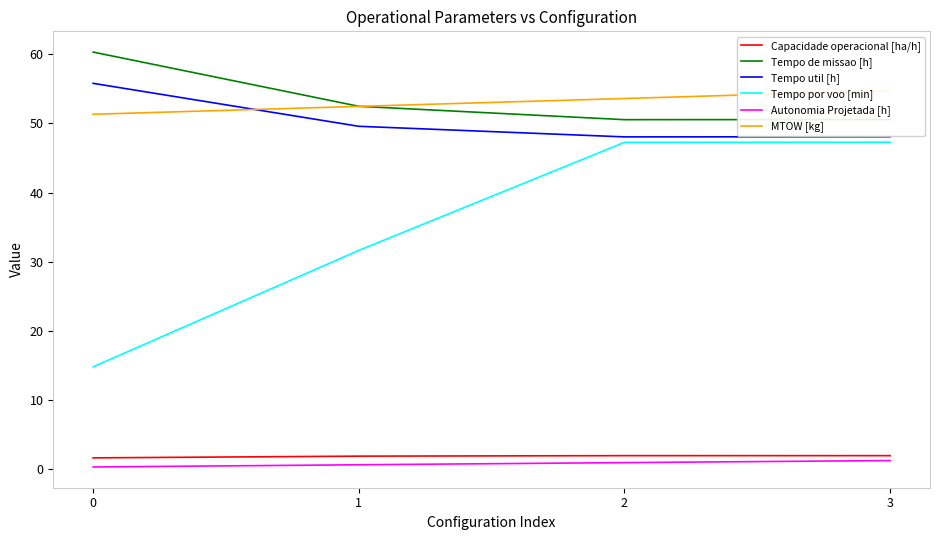

What is the difference between the highest and lowest values at 1?

51.8